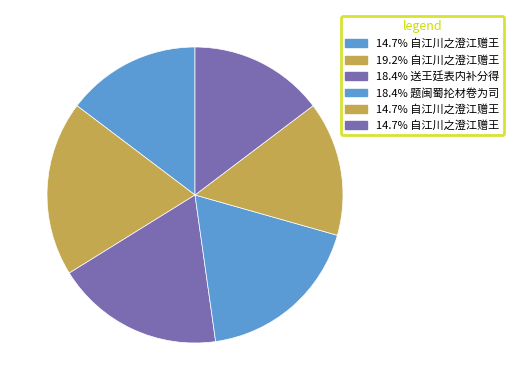

How many slices are in this pie chart?

6